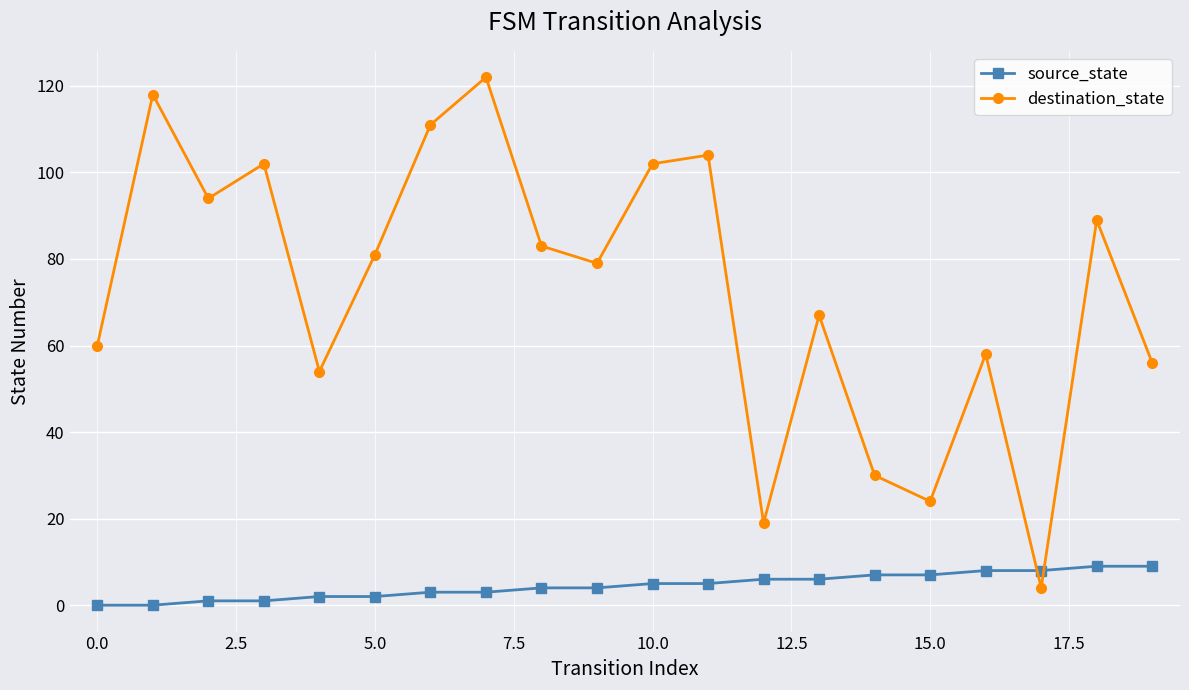

Which series has the largest range (max minus min)?

destination_state